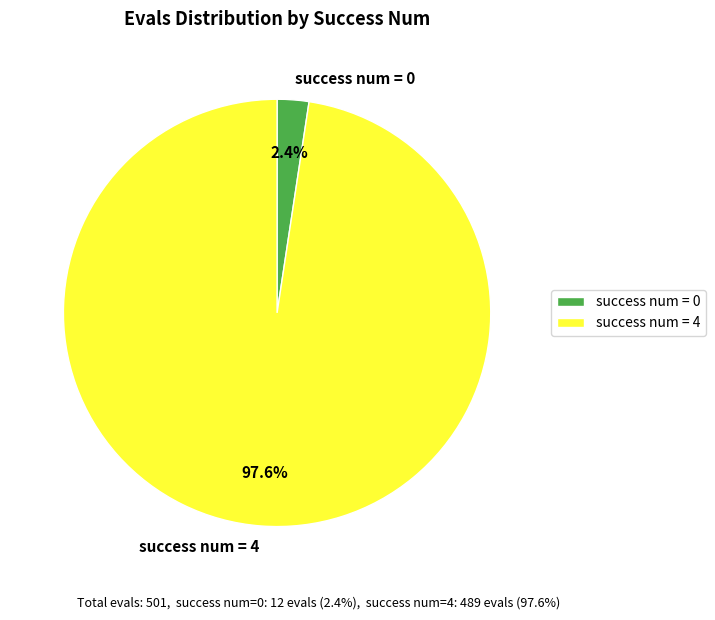

Does success num = 0 account for over 50% of the chart?

No